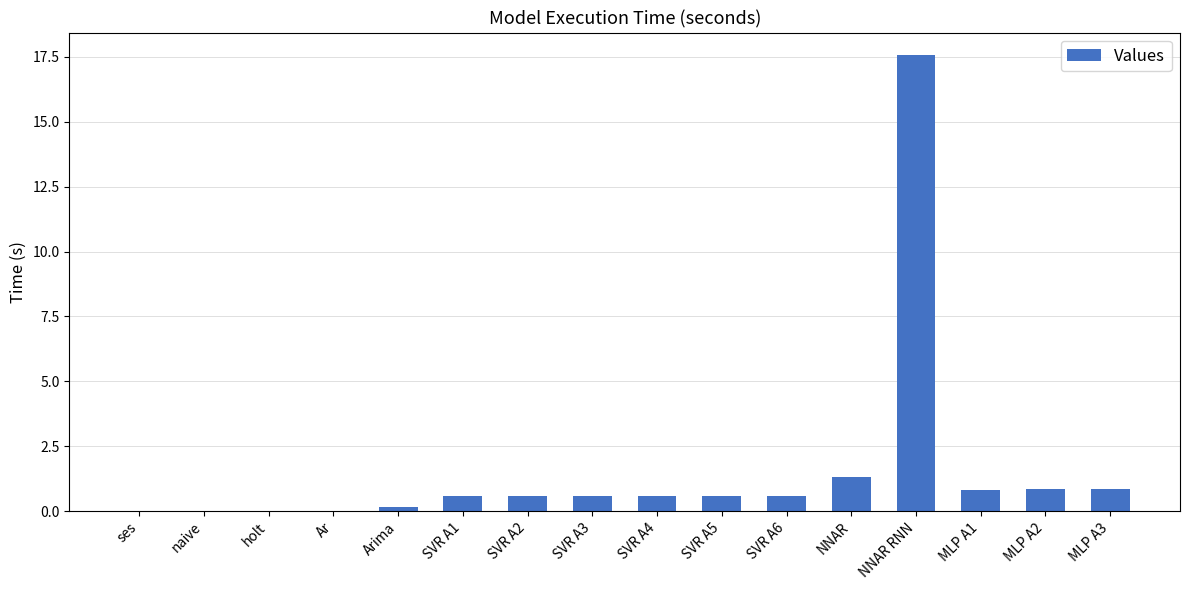

What is the greatest value displayed?

17.6